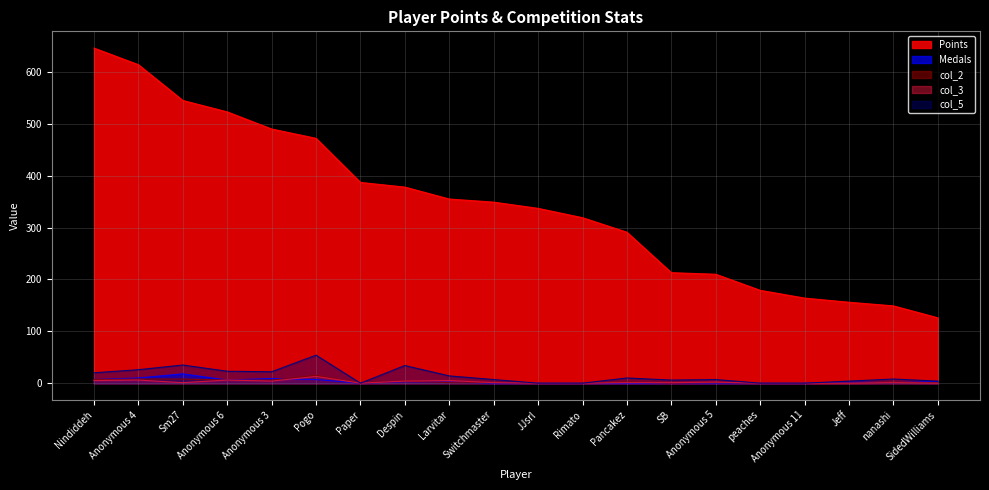

What are all the series names shown in the legend?

Points, Medals, col_2, col_3, col_5